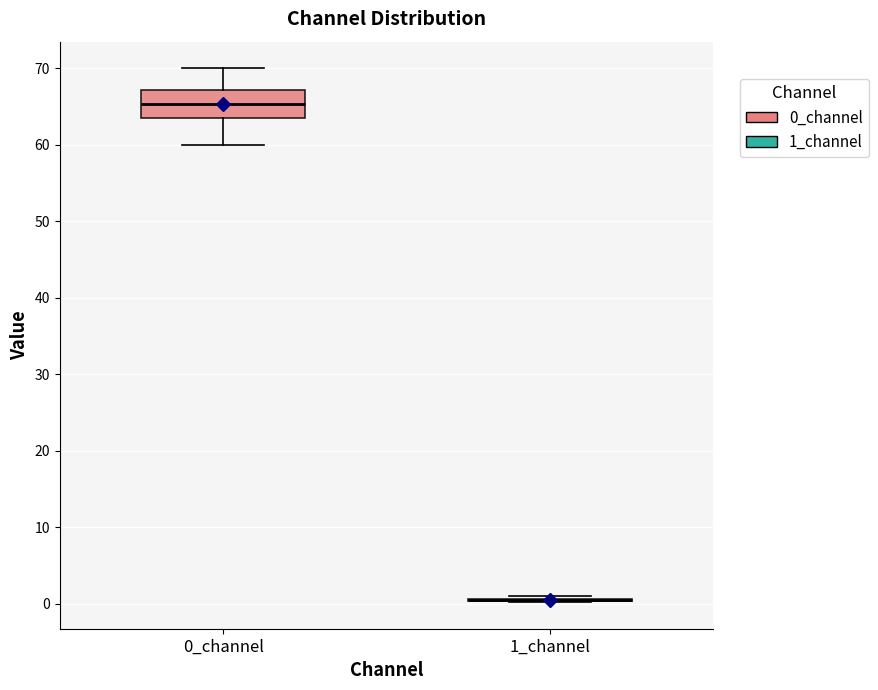

Comparing the boxes themselves (not the whiskers), which one is the tallest?

0_channel